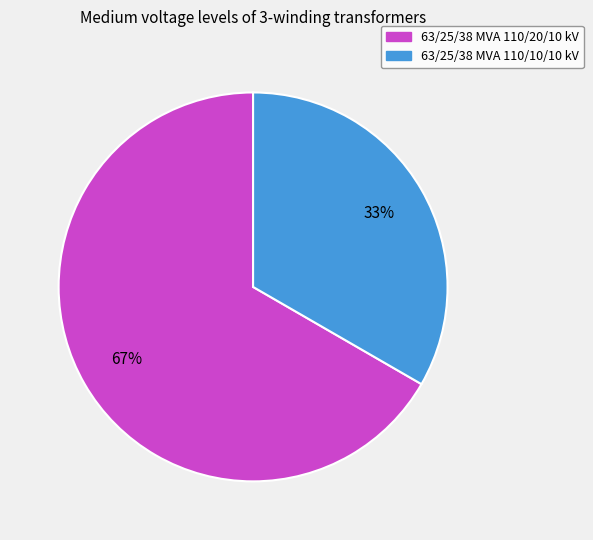

What is the smallest slice in the pie chart?

63/25/38 MVA 110/10/10 kV